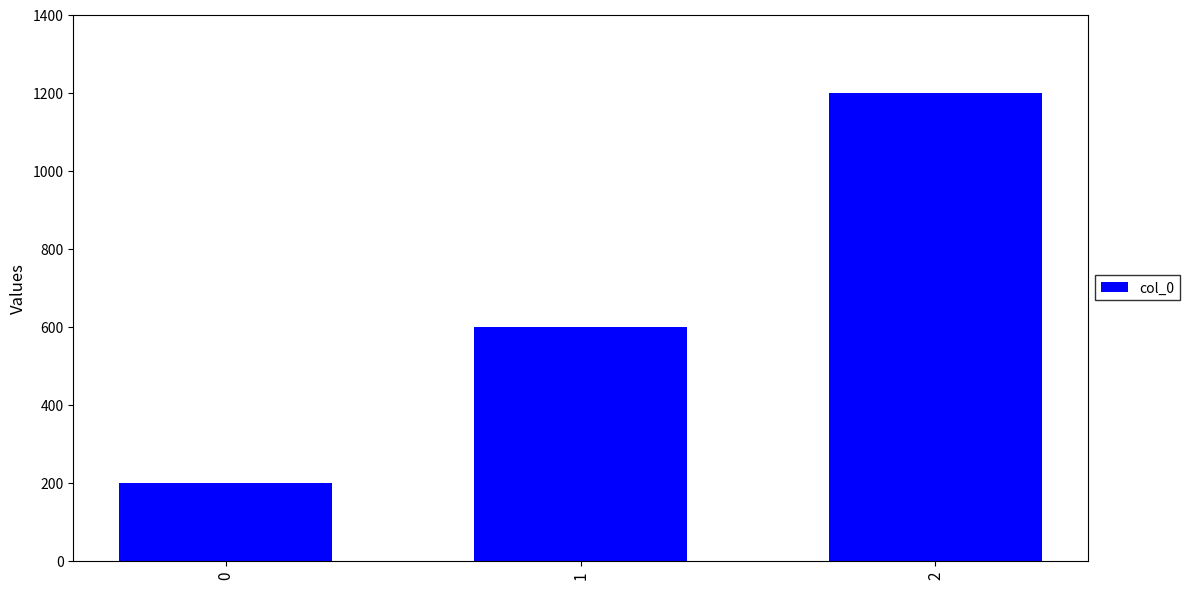

Approximately how many times larger is the value at 2 compared to 0?

6.0